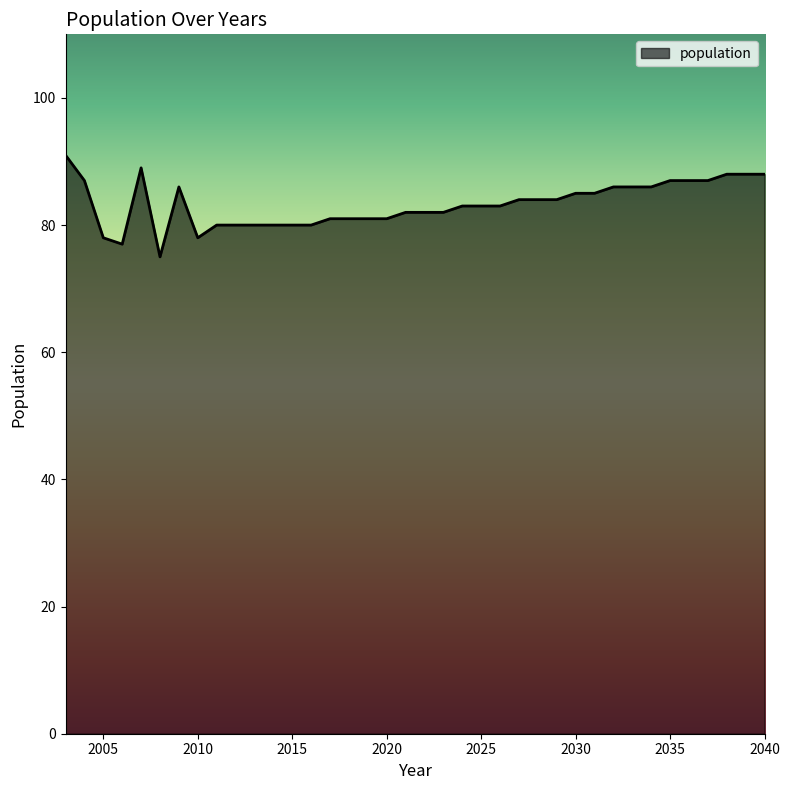

What is the minimum value shown in the chart?

75